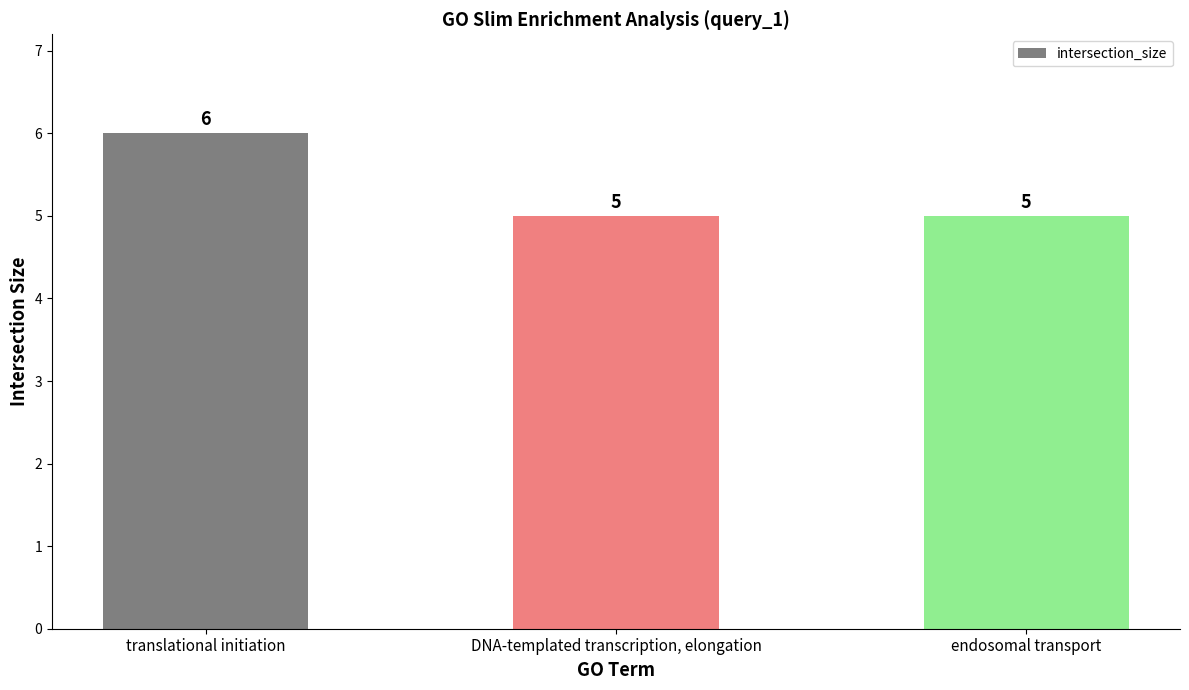

What is the approximate value at endosomal transport?

5